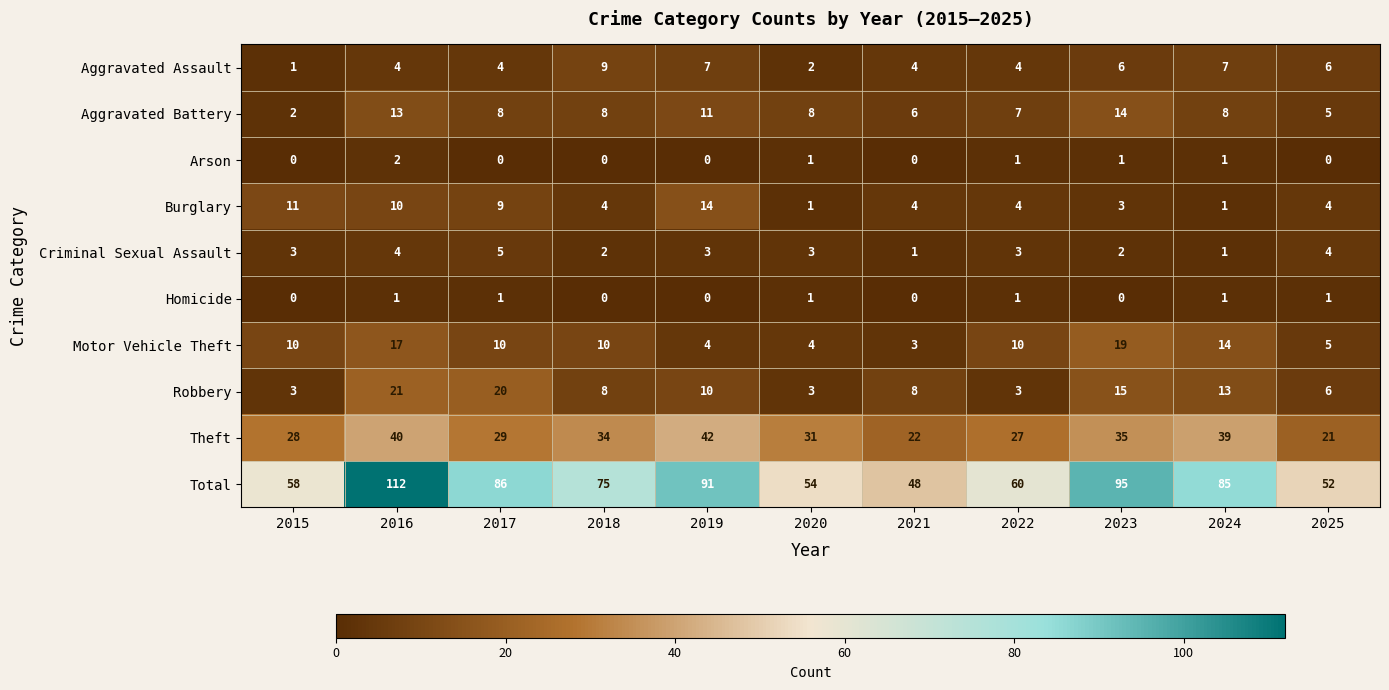

What is the difference between the maximum and second lowest values in the Aggravated Assault series?

7